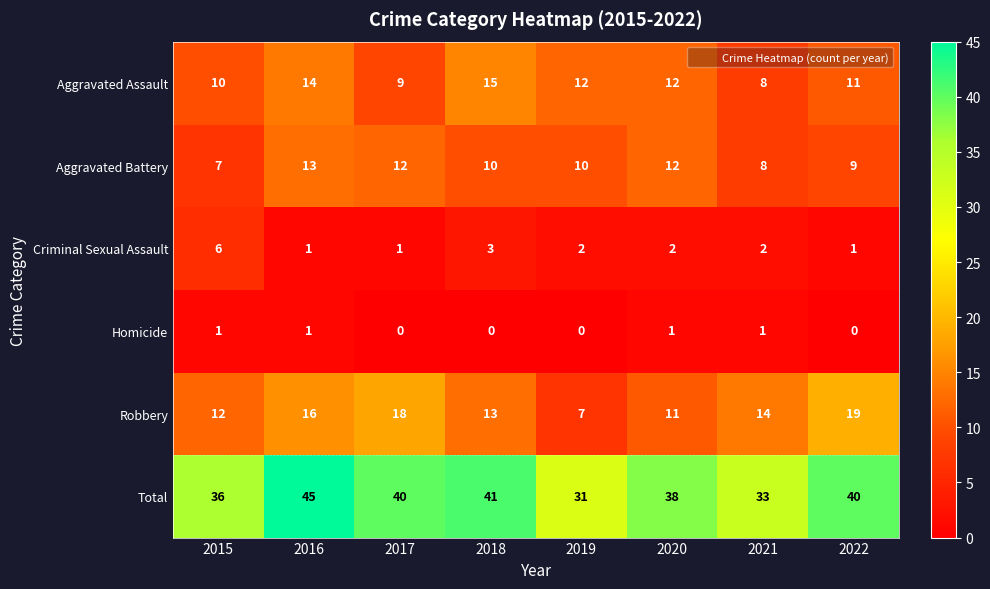

At which category does the chart reach its peak across all series?

2016